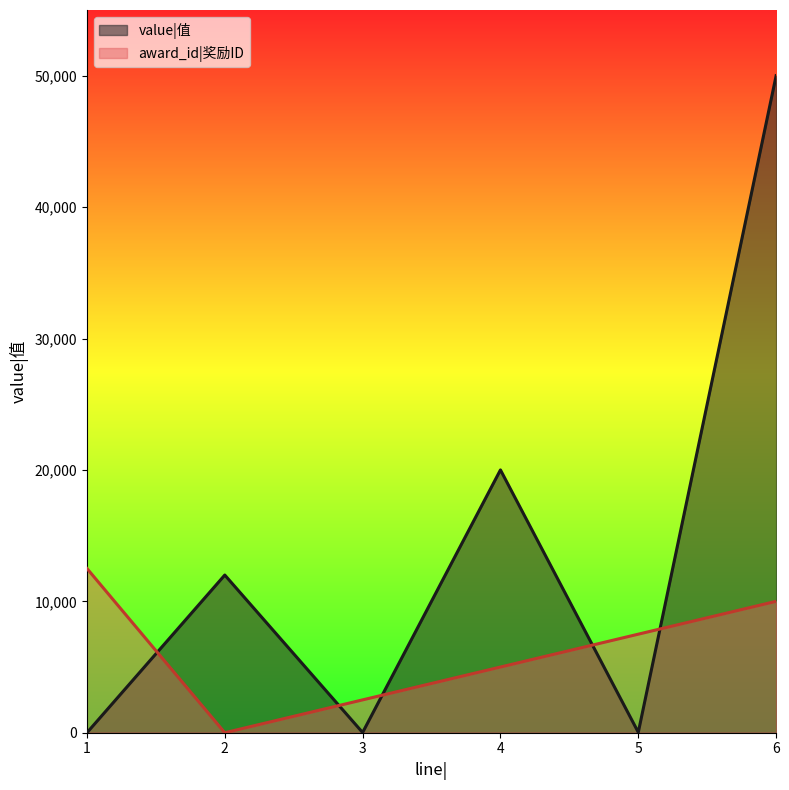

What is the greatest value displayed?

50000